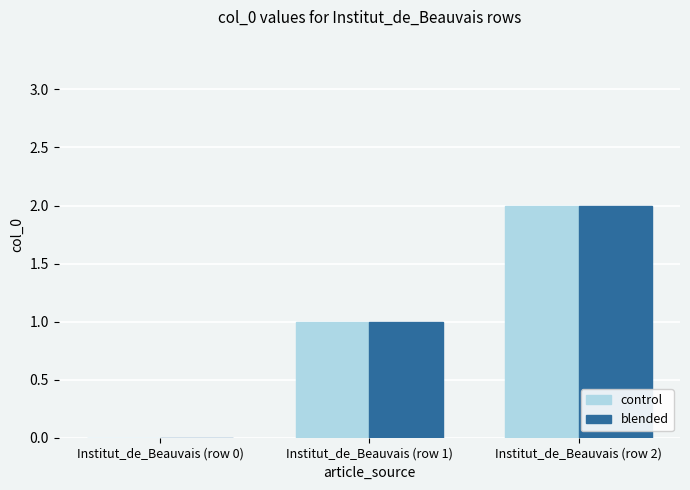

Reading left to right, transcribe all the data shown in this chart.

control: 0	1	2
blended: 0	1	2